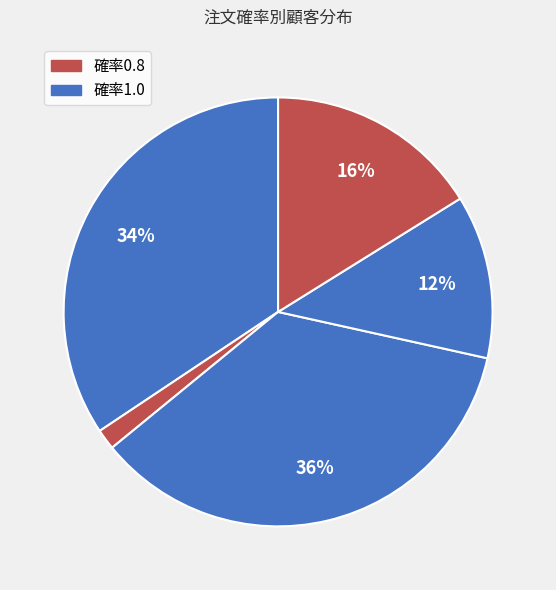

Count the number of slices in the pie.

5